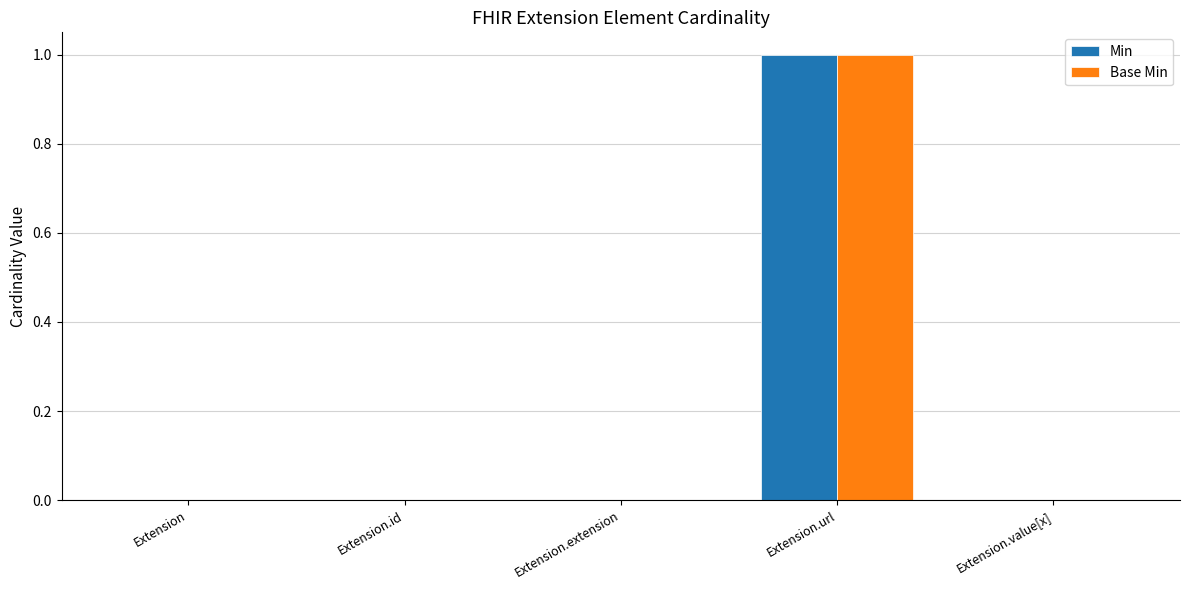

Count the Base Min values in the range 0 to 1.

5